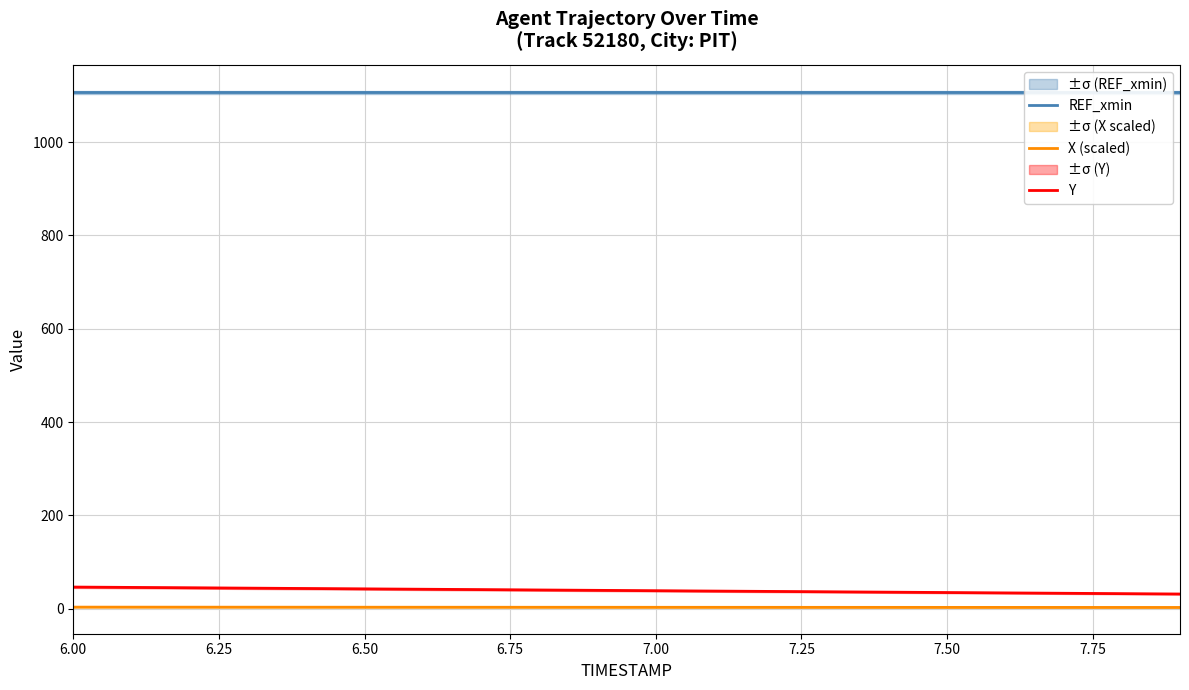

True or false: X (scaled) and REF_xmin intersect in this chart.

False